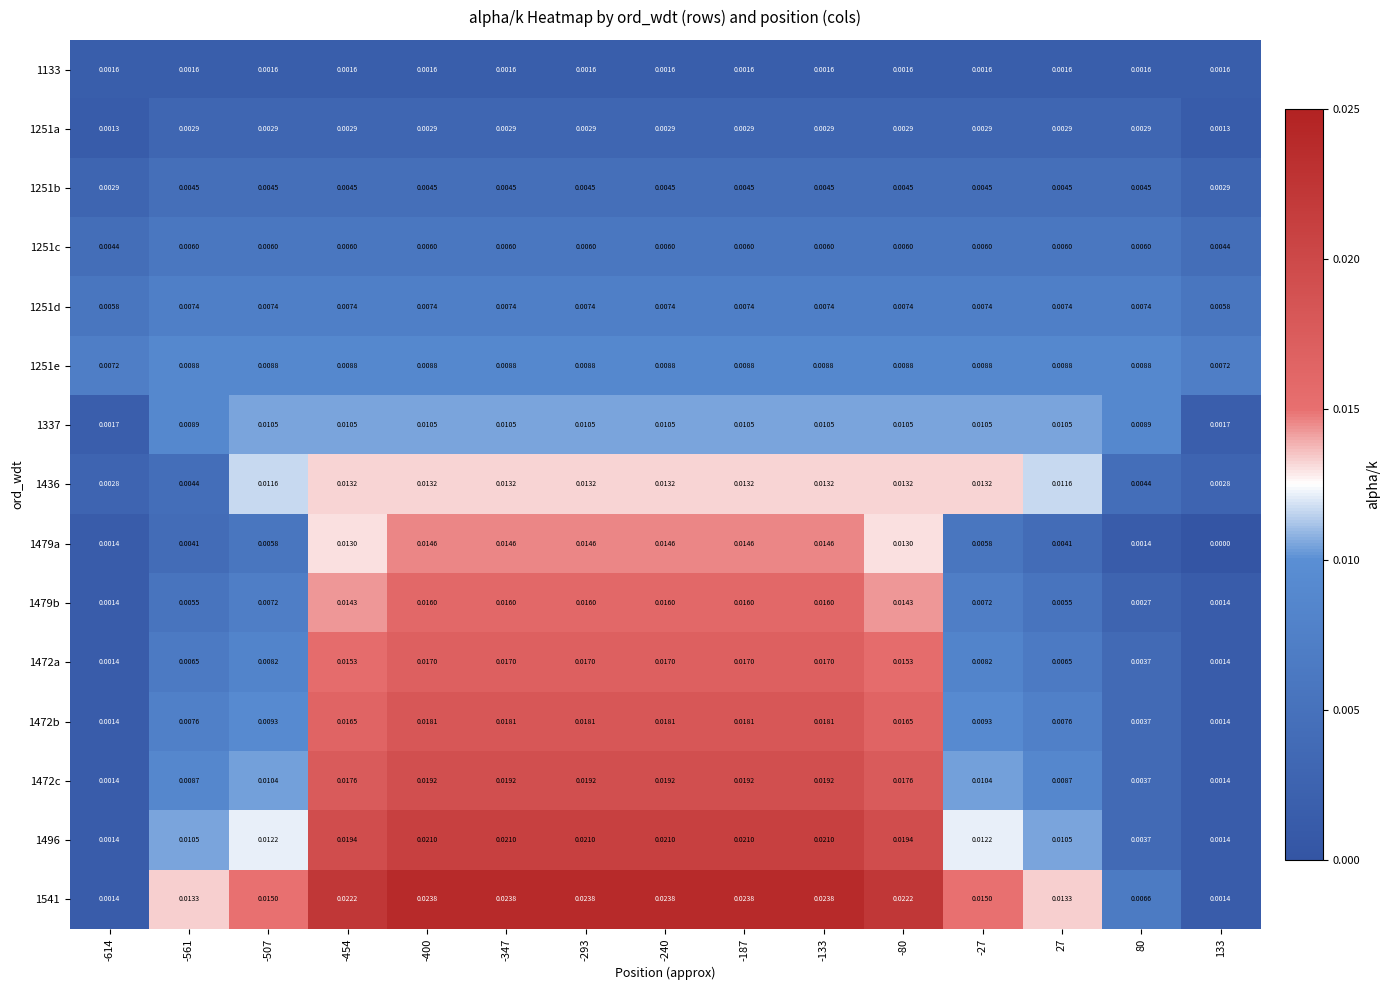

Is the value of 1479a at -454 greater than the value of 1496 at -133?

No